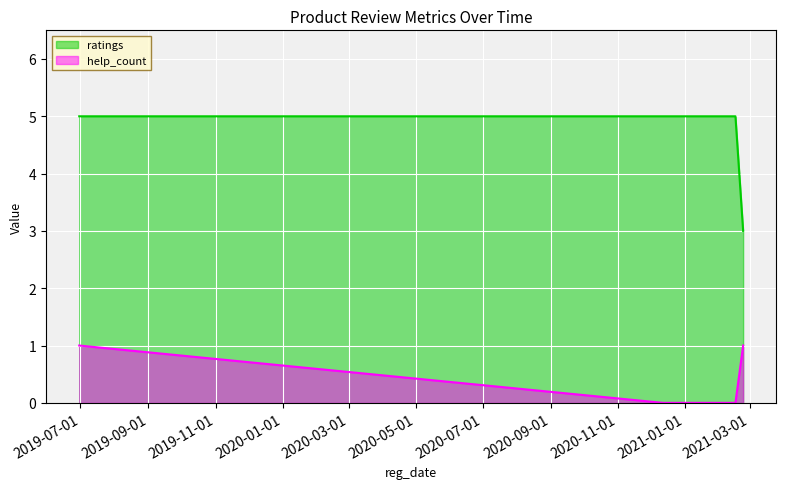

Rank the categories by help_count value from highest to lowest.

2019.06.30, 2021.02.23, 2020.12.12, 2021.02.16